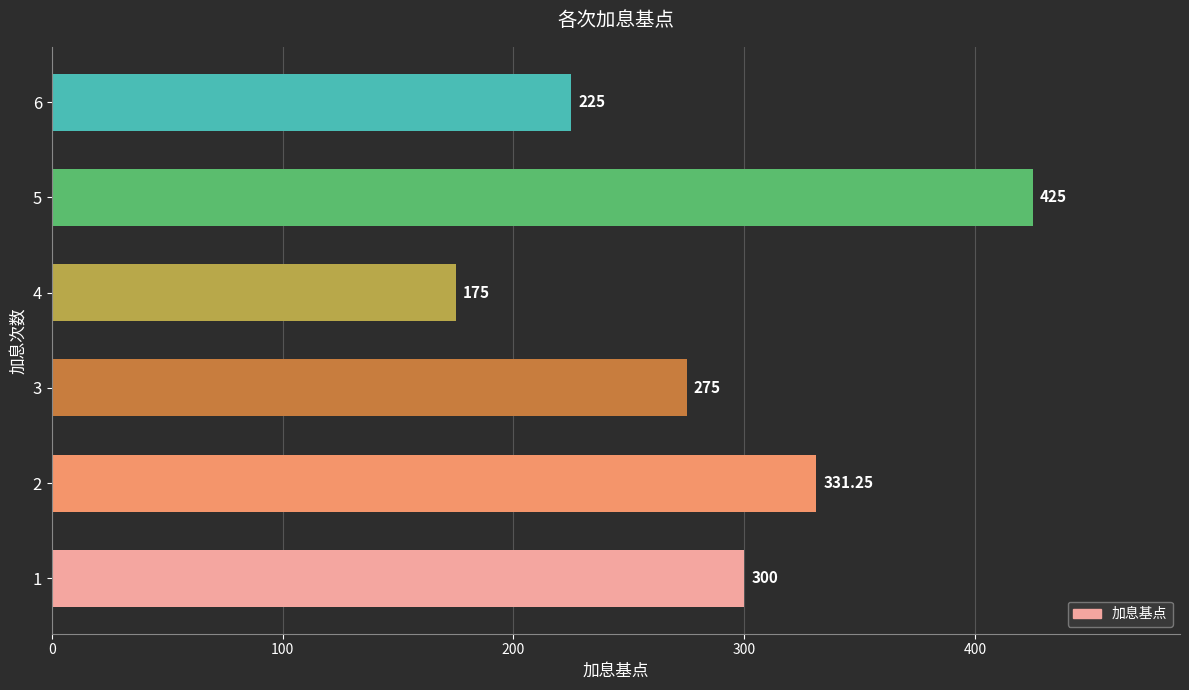

What is the change in value from 1 to 4?

-125.0